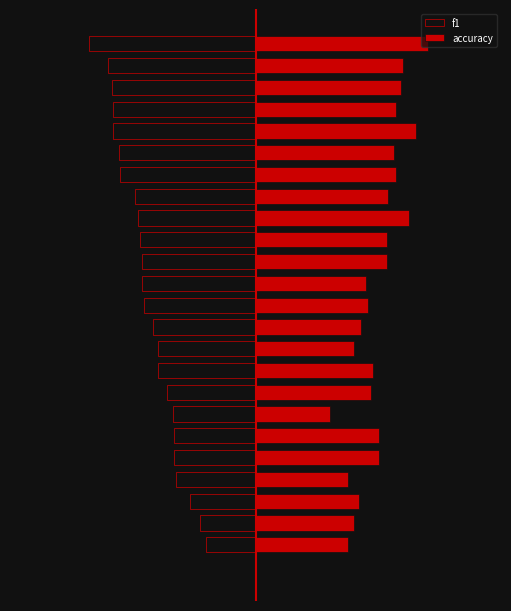

What is the spread (max minus min) of values at 9?

0.9